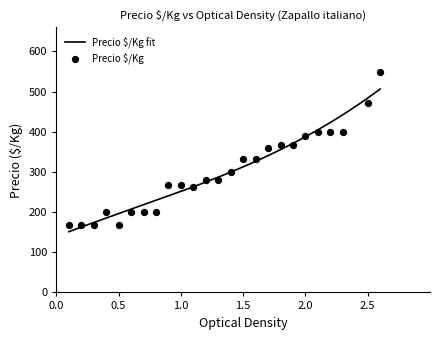

What is the minimum value for Precio $/Kg fit?

151.1